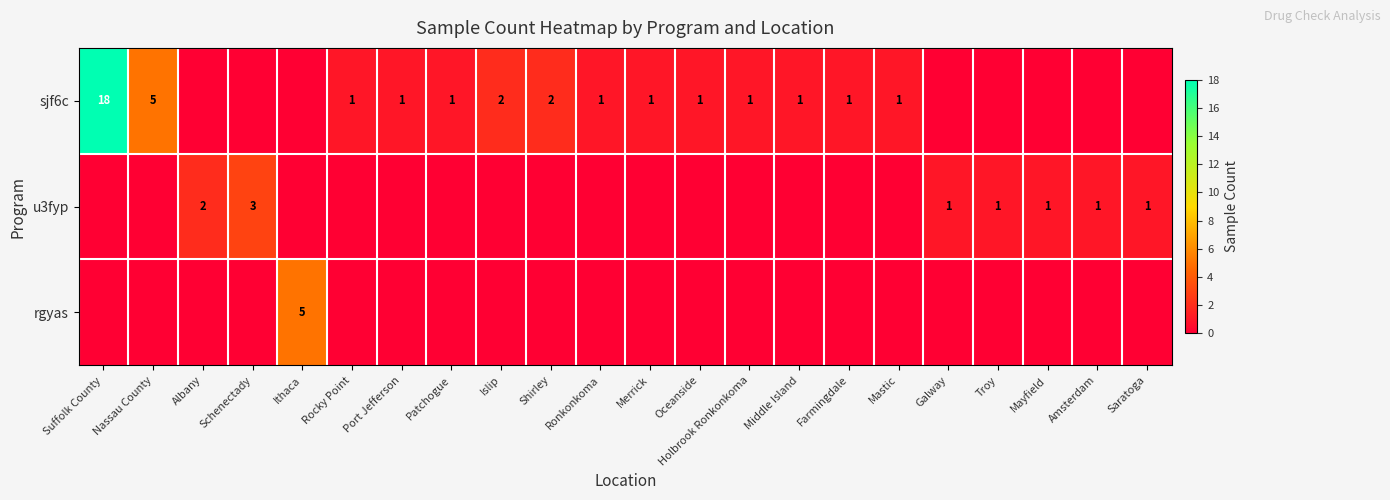

Which series changed the most between Rocky Point and Islip?

sjf6c